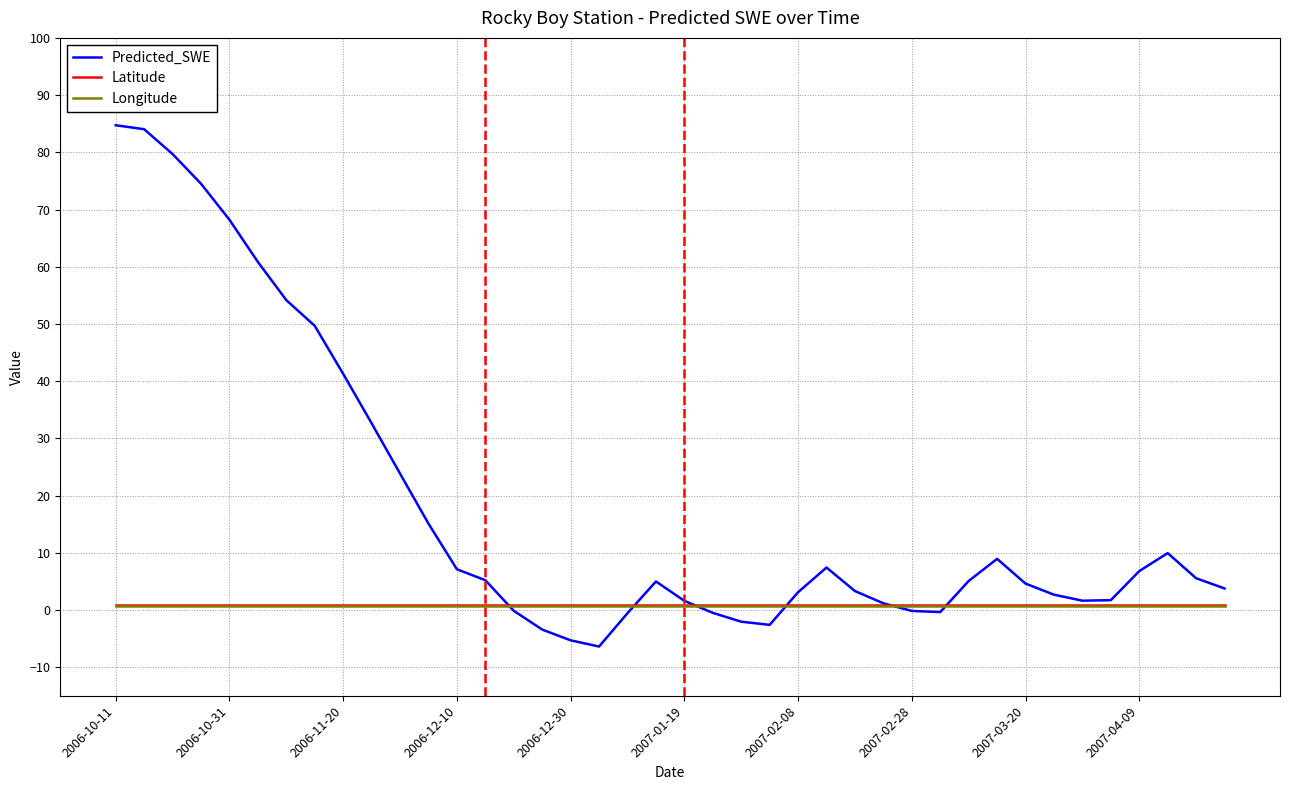

What is the minimum value for Predicted_SWE?

-6.4